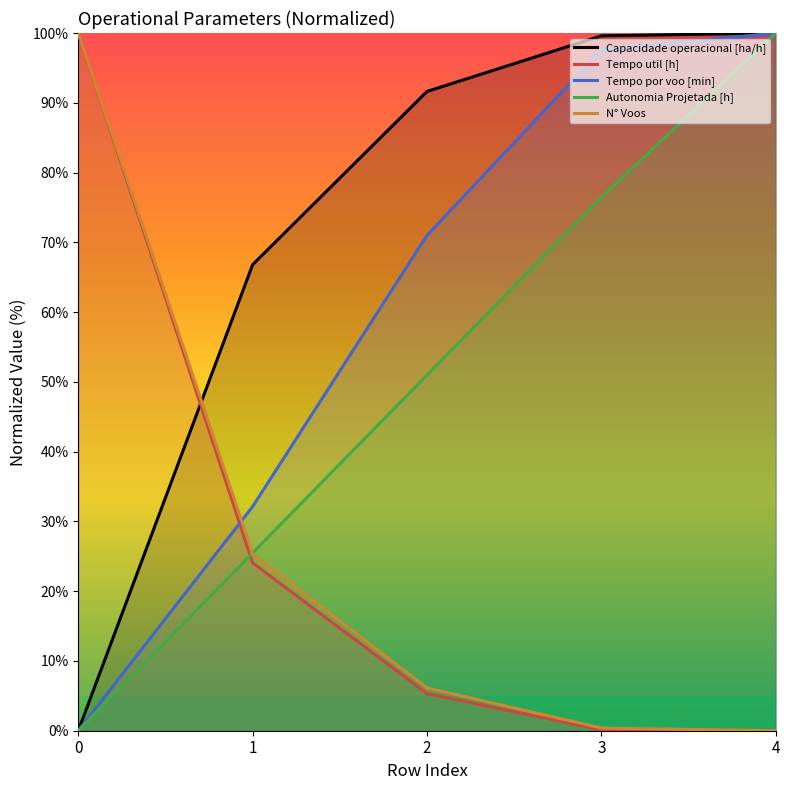

What is the maximum value for Tempo por voo [min]?

100.0